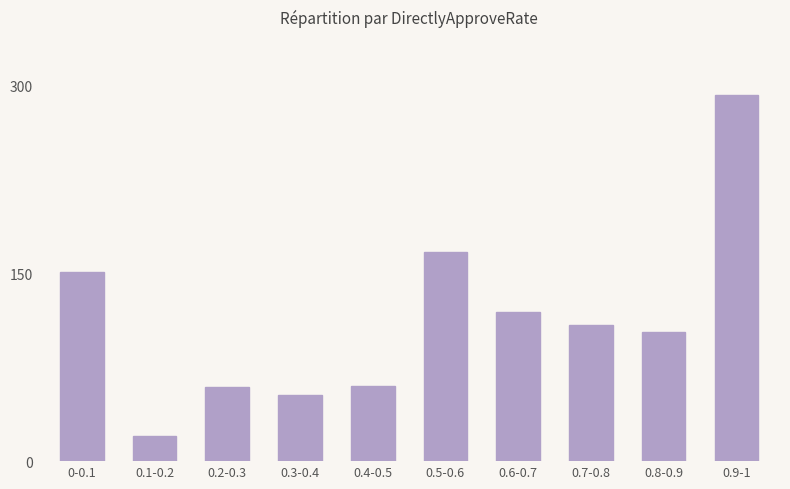

Count the number of categories in the chart.

10